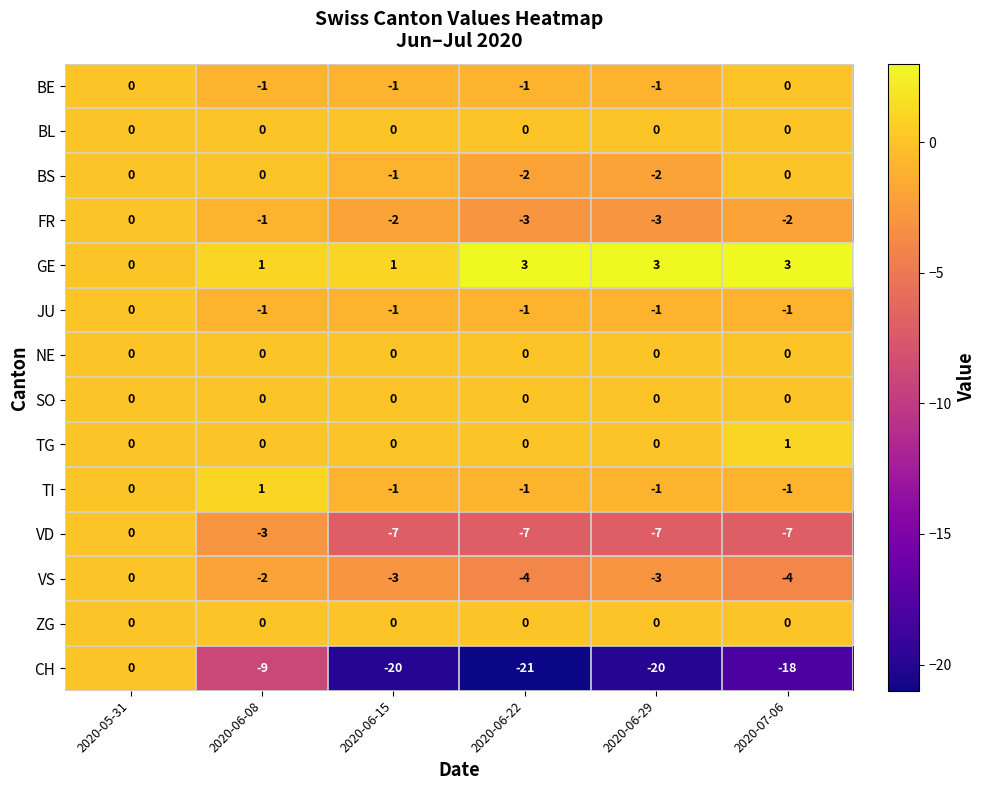

What is the difference between the maximum and minimum values in the VD series?

7